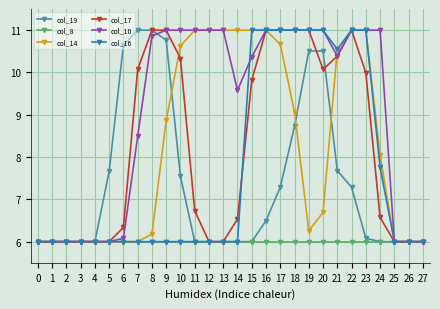

True or false: col_16 has a value of 10.5 at 21.

True